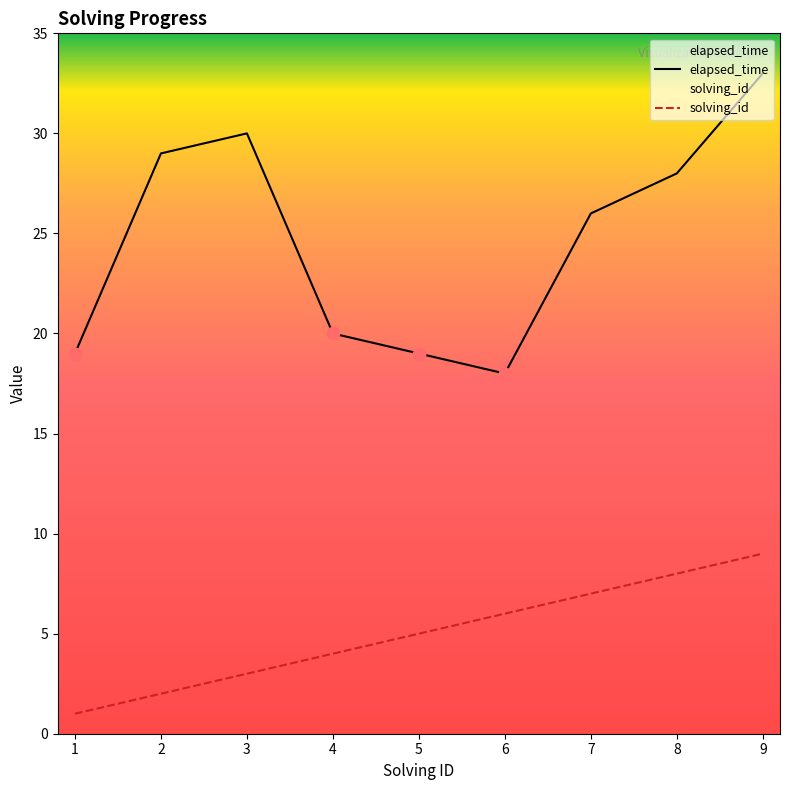

What is the total value across all series at 5?

24